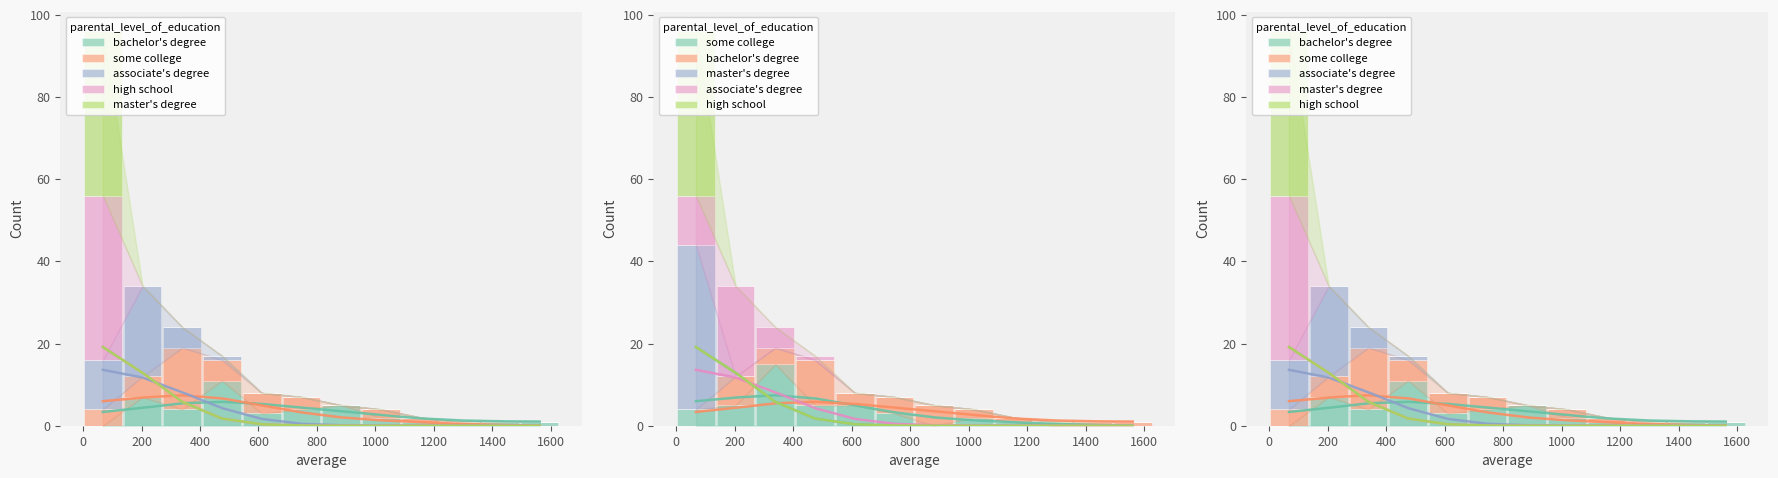

How many groups of bars are there?

12